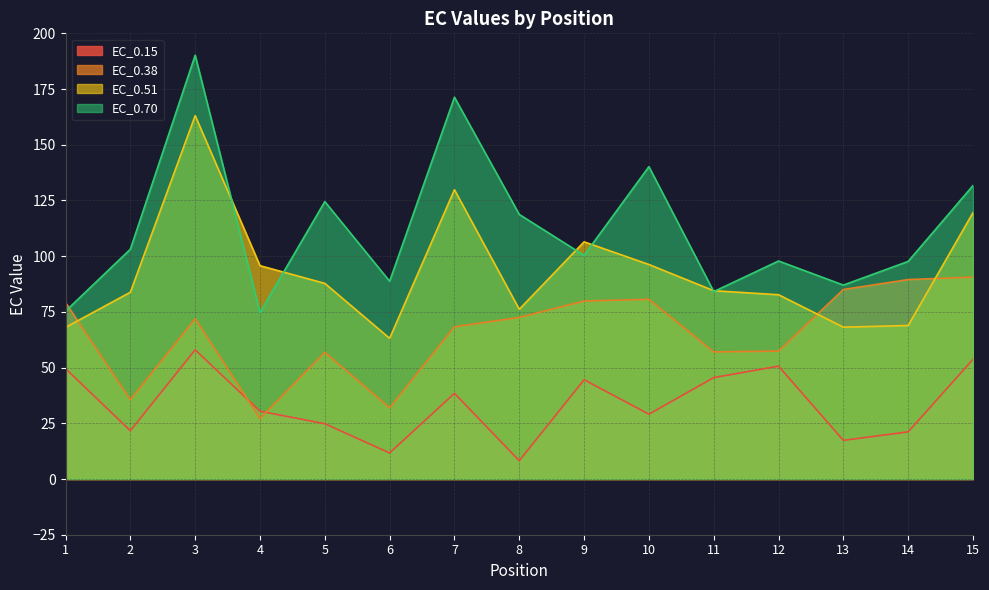

The value of EC_0.38 at 13 is 57.6. True or false?

False